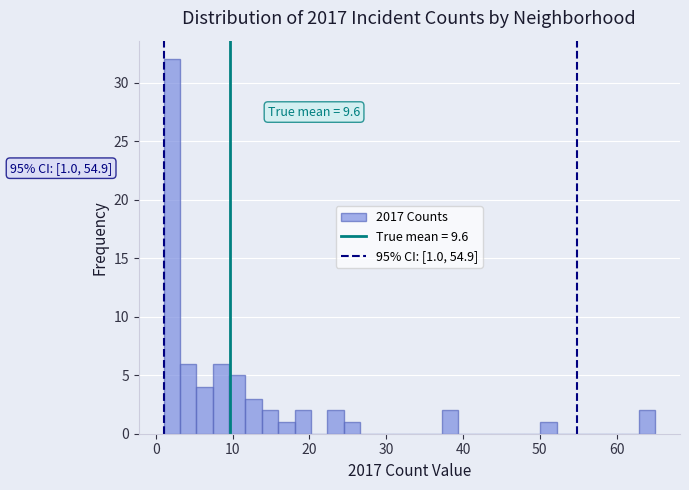

Around what value on the x-axis is the tallest bar? Give the approximate position of its centre, as read against the axis.

2